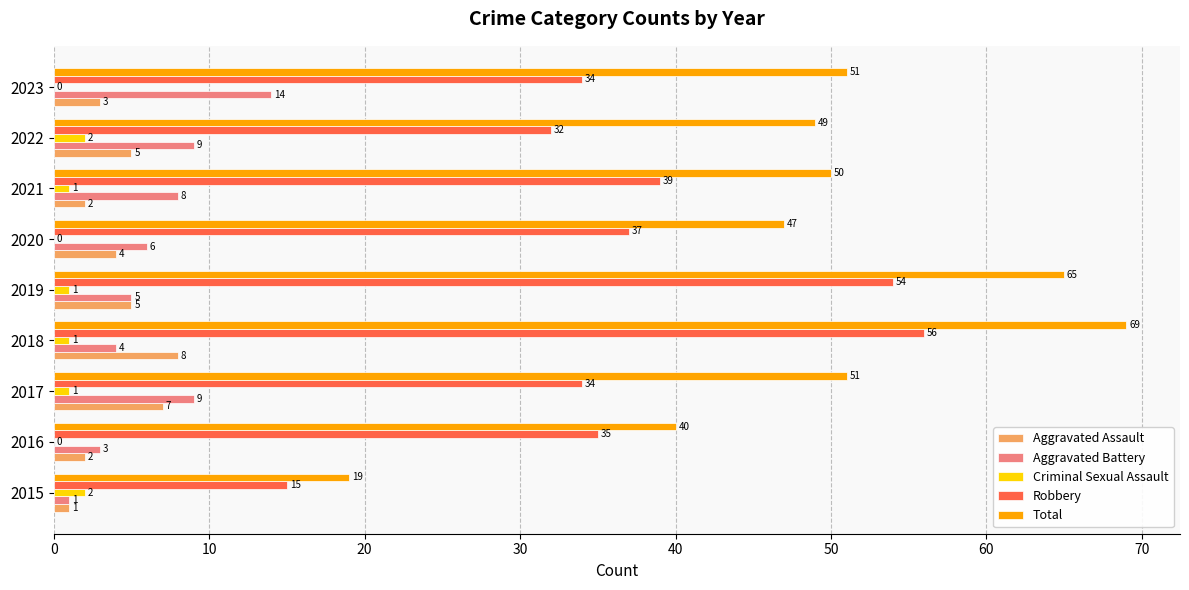

At which label is Aggravated Assault closest to 4?

2020